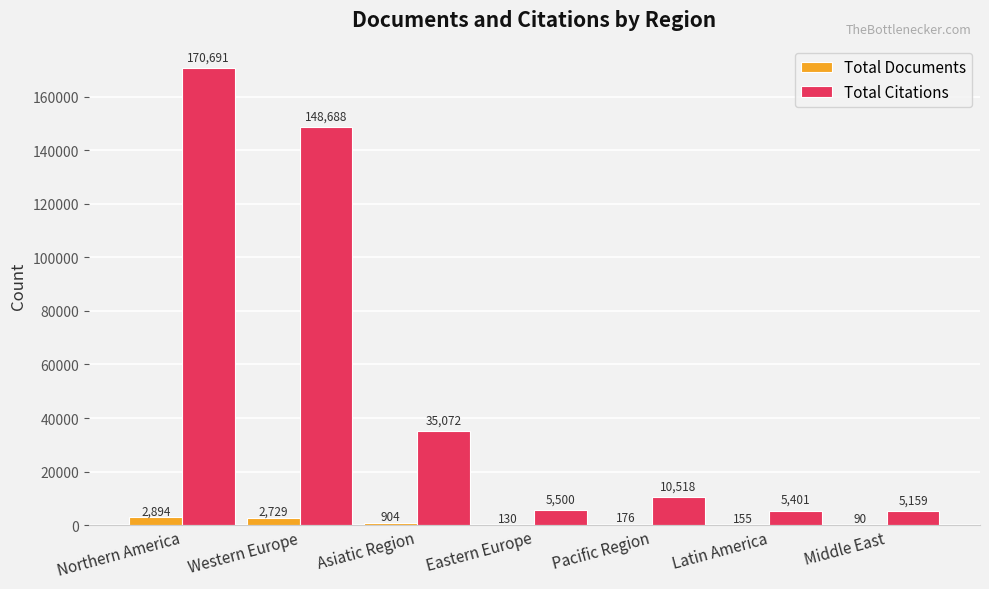

The value of Total Citations at Latin America is 5401. True or false?

True